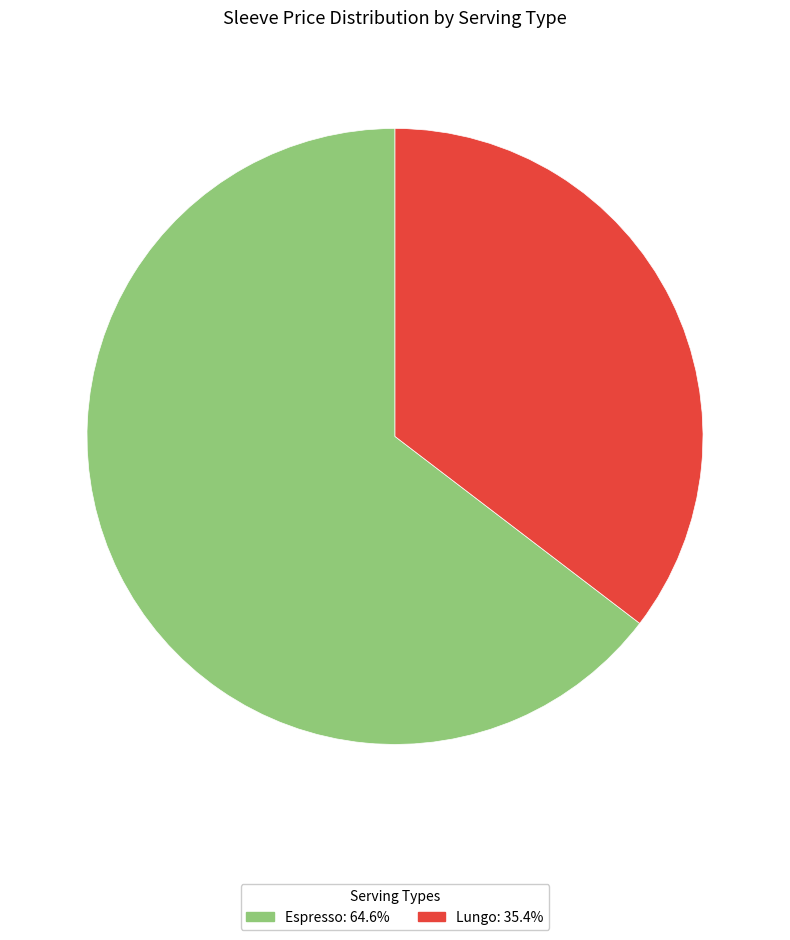

Does any single category account for the majority?

Yes